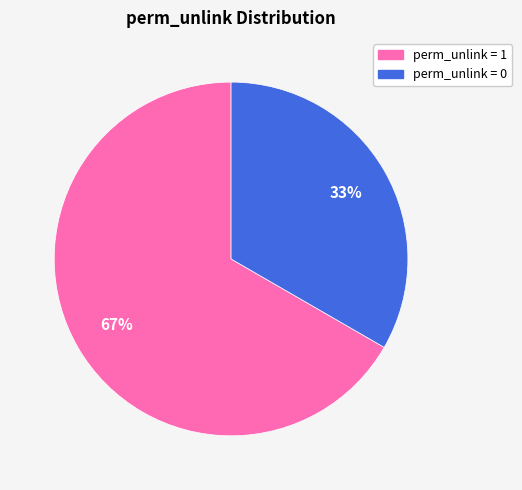

Count the number of slices in the pie.

2